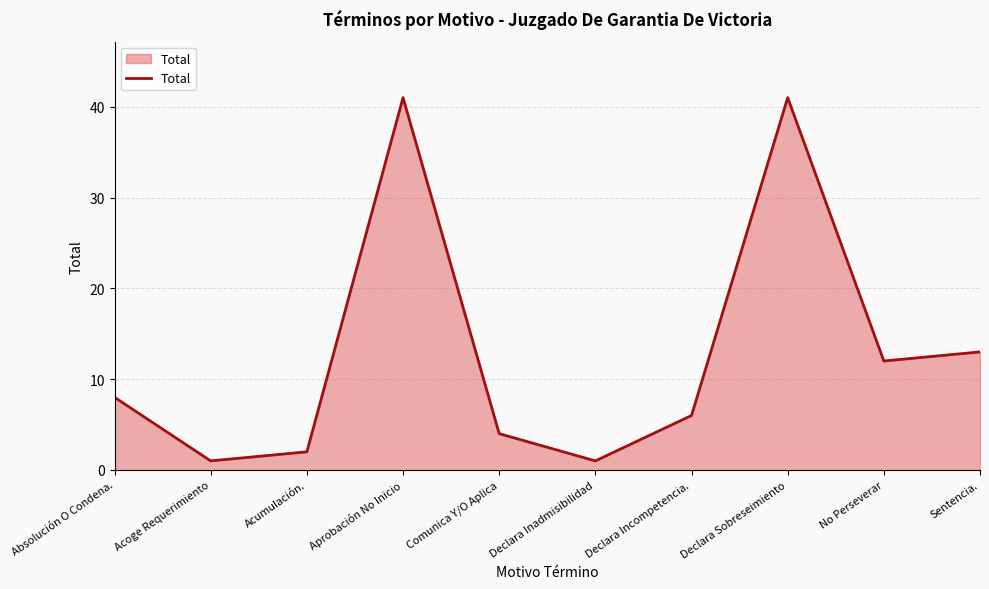

True or false: the data shows 6 at Declara Incompetencia..

True